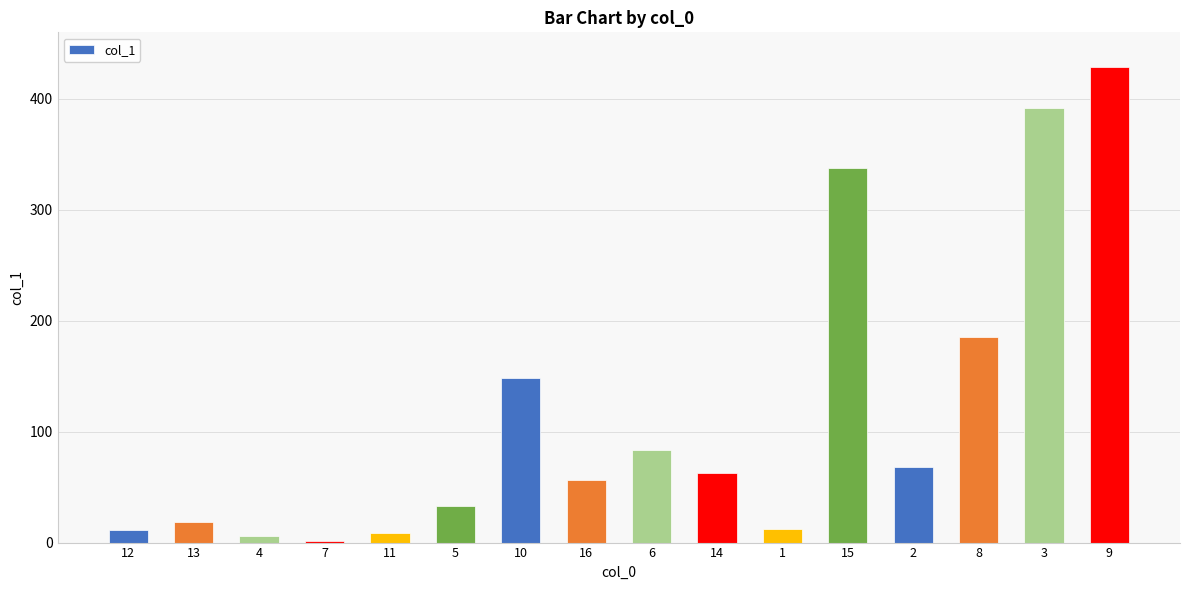

Does the chart contain stacked bars?

No